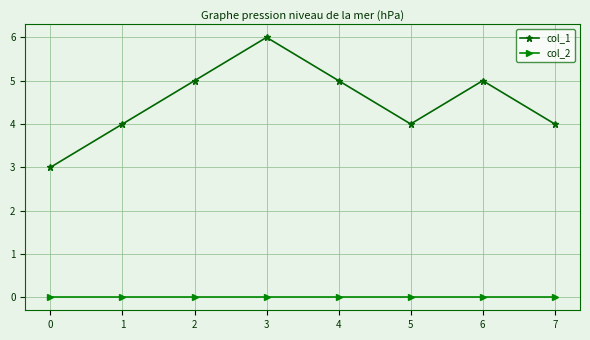

True or false: col_1 and col_2 cross at least once.

False